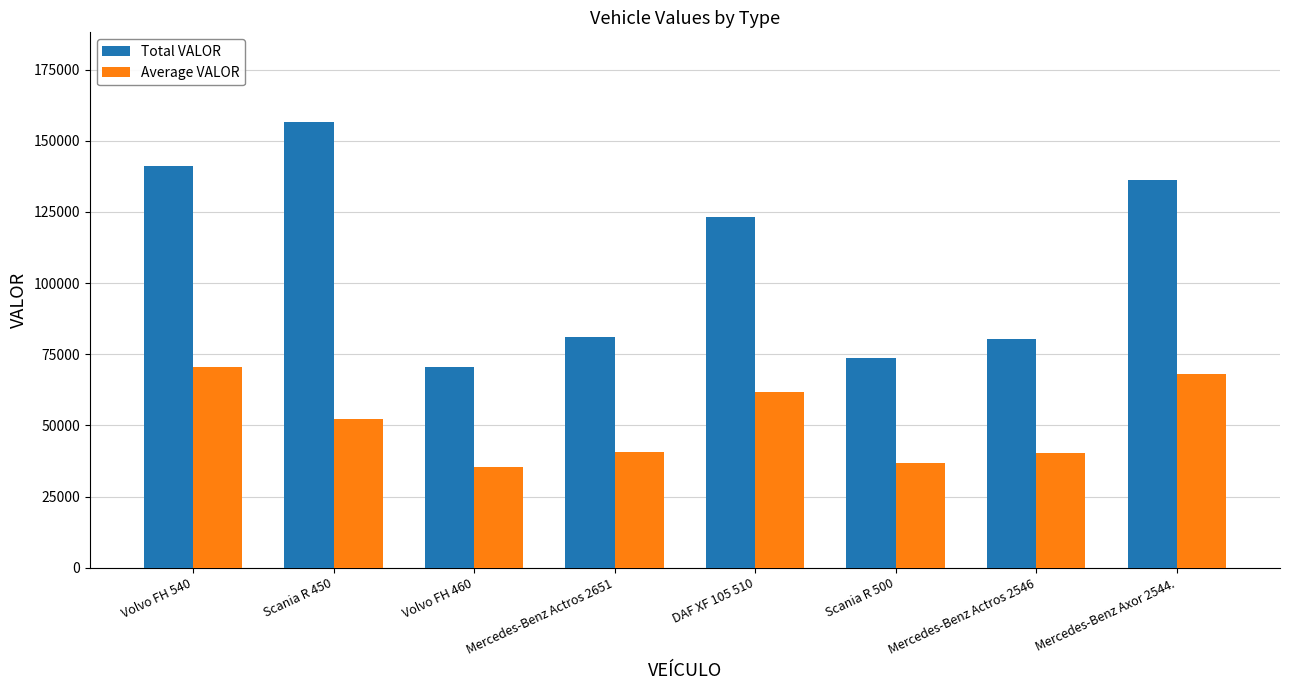

Is it true that Total VALOR equals 73626.0 at Scania R 500?

True